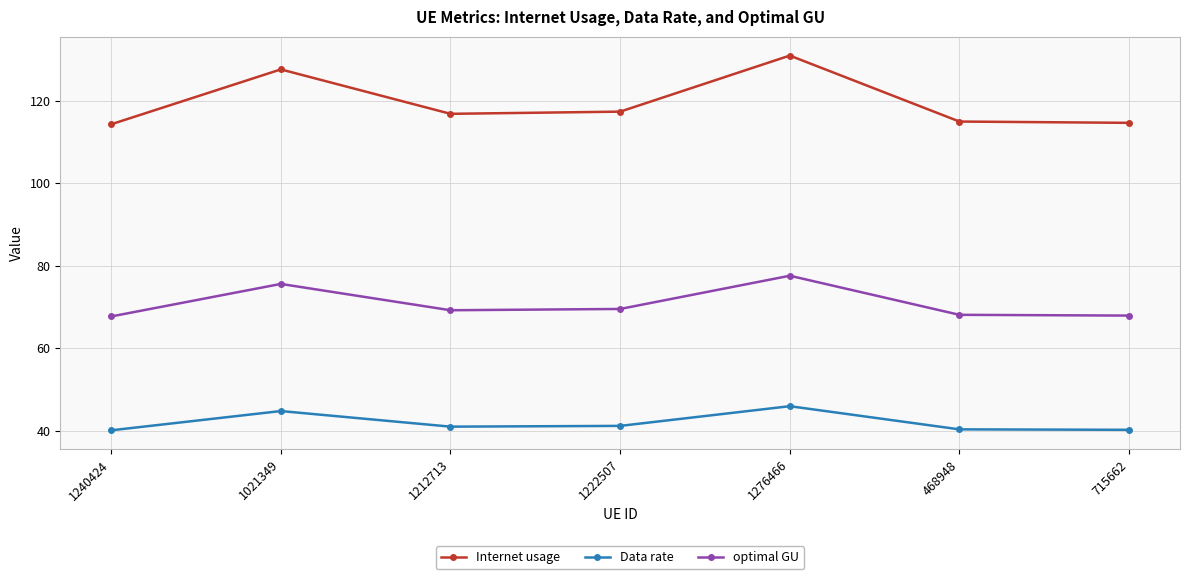

What is the spread (max minus min) of values at 1222507?

76.1